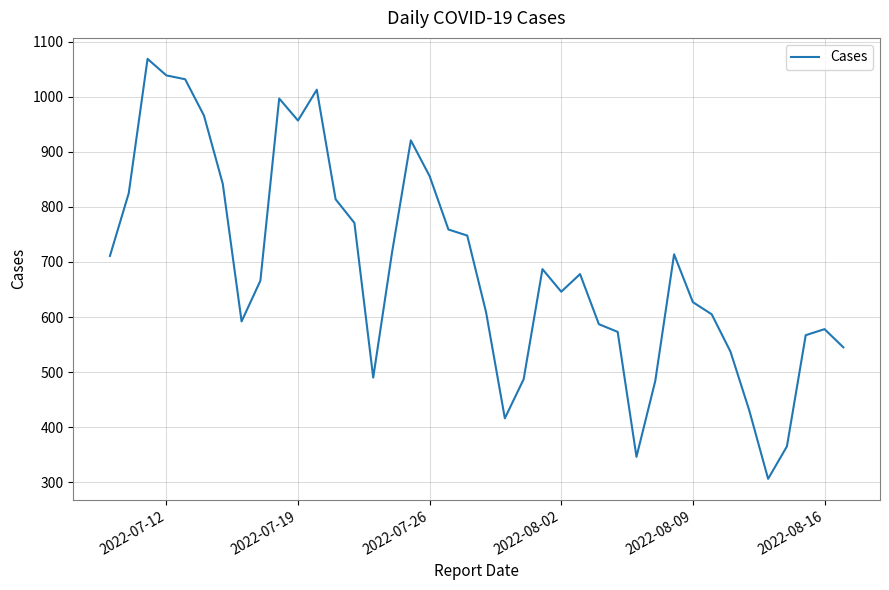

What is the greatest value displayed?

1069